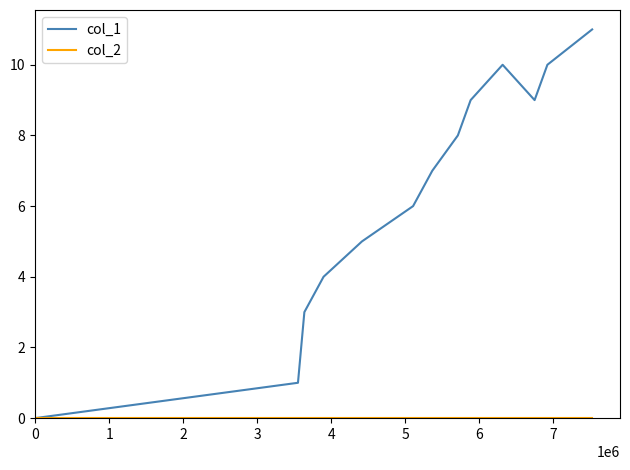

Does the chart have visible grid lines?

No